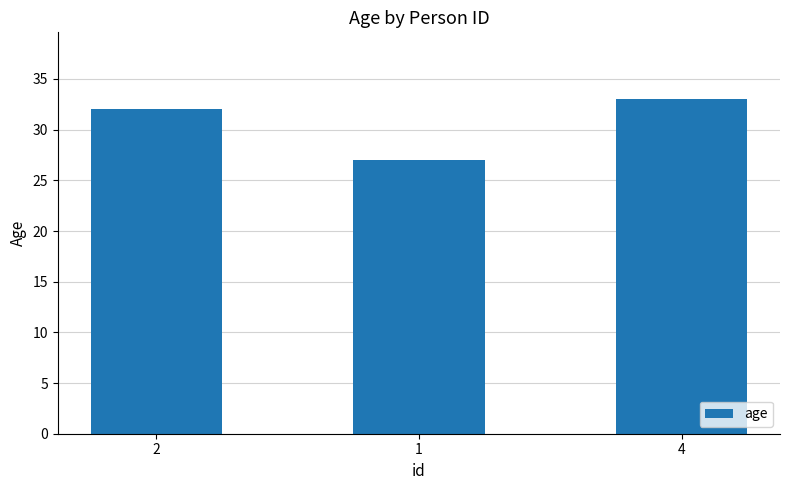

Reading right to left, list all the values displayed in this chart.

4=33	1=27	2=32